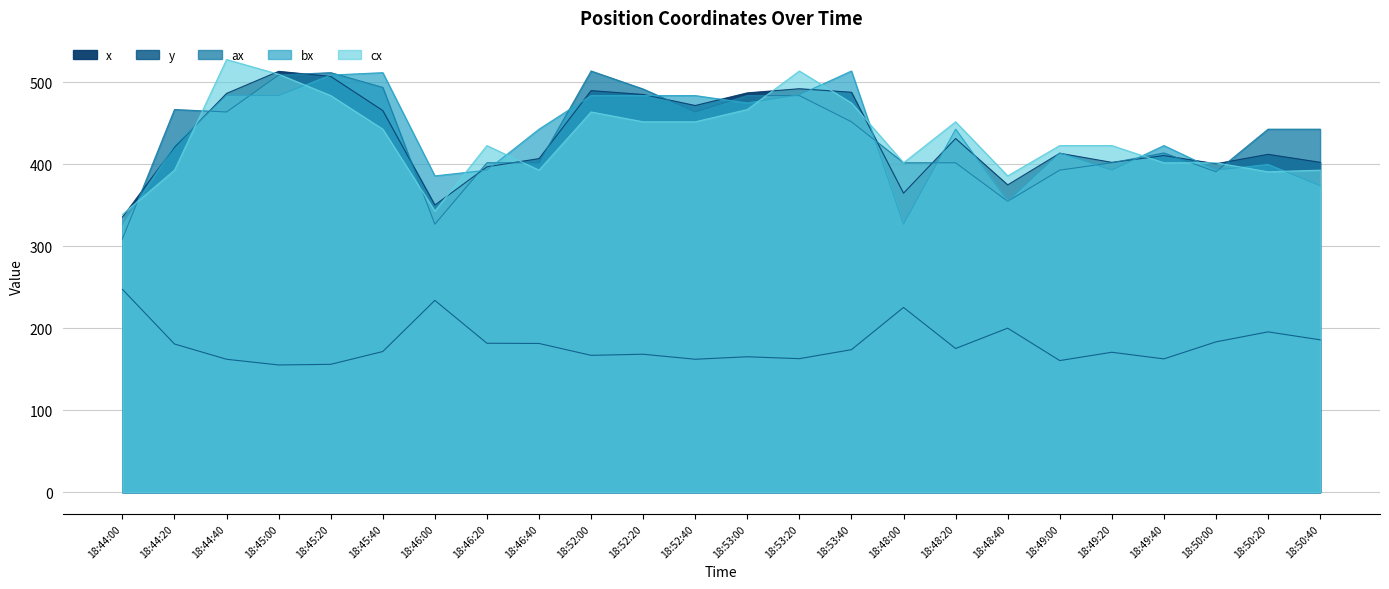

True or false: y has a value of 181.5 at 18:46:40.

True